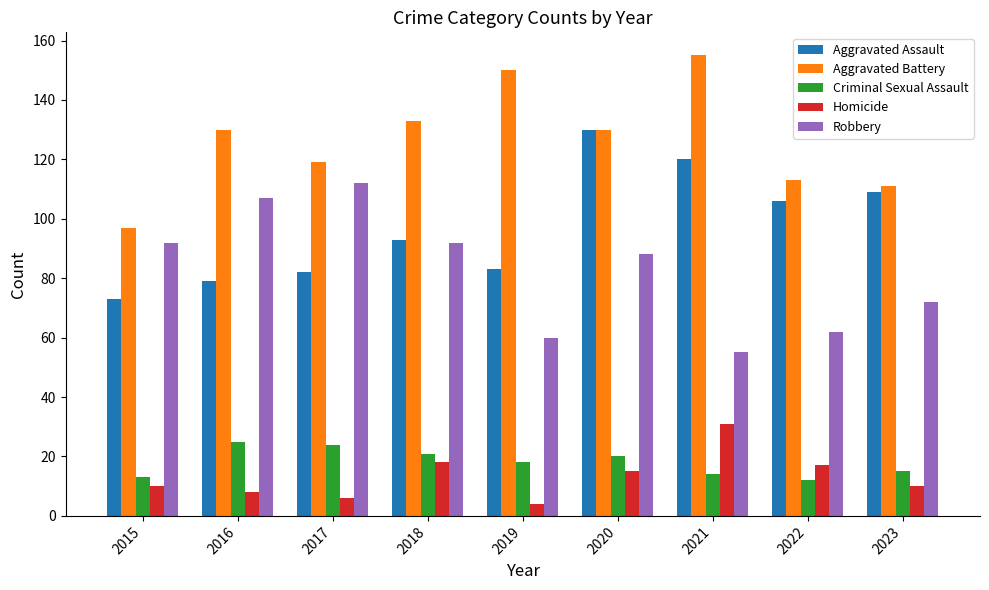

At 2015, list the series in order from largest to smallest.

Aggravated Battery, Robbery, Aggravated Assault, Criminal Sexual Assault, Homicide